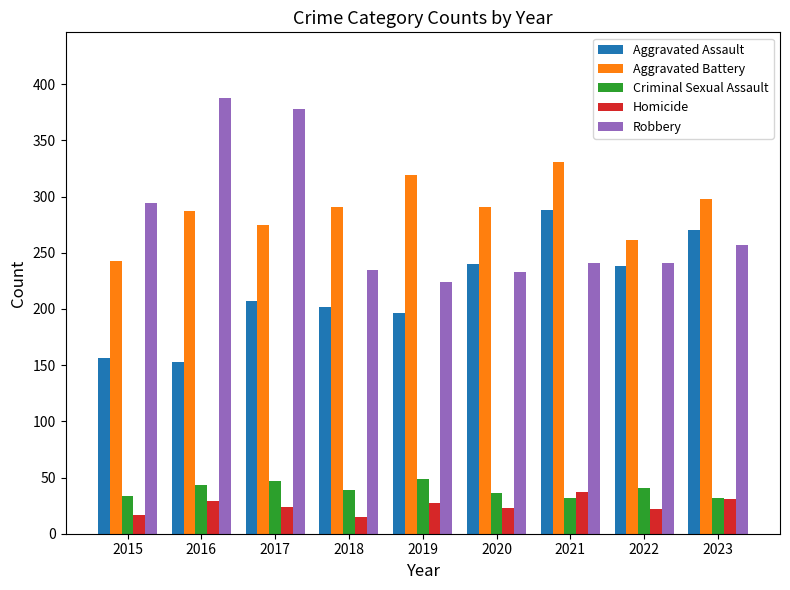

At how many categories does at least one series exceed 109?

9